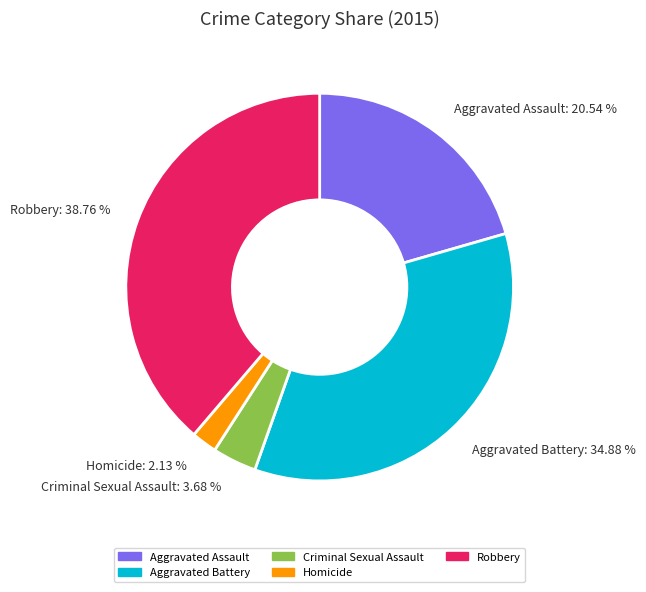

Which has a higher value, Criminal Sexual Assault or Aggravated Assault?

Aggravated Assault